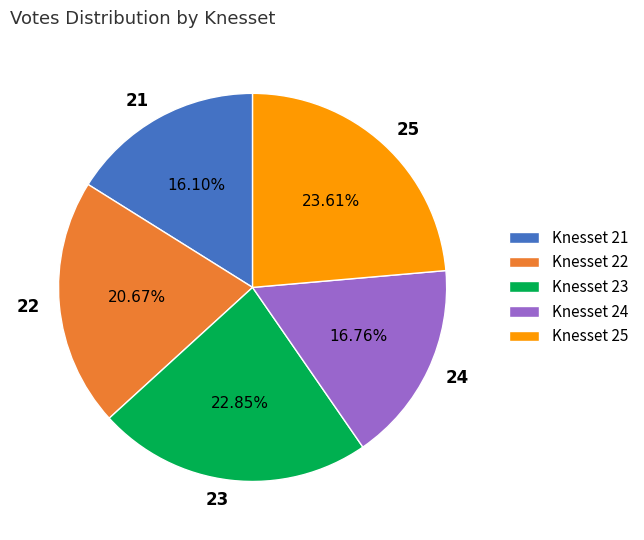

The 23 slice represents 23% of the pie. True or false?

True